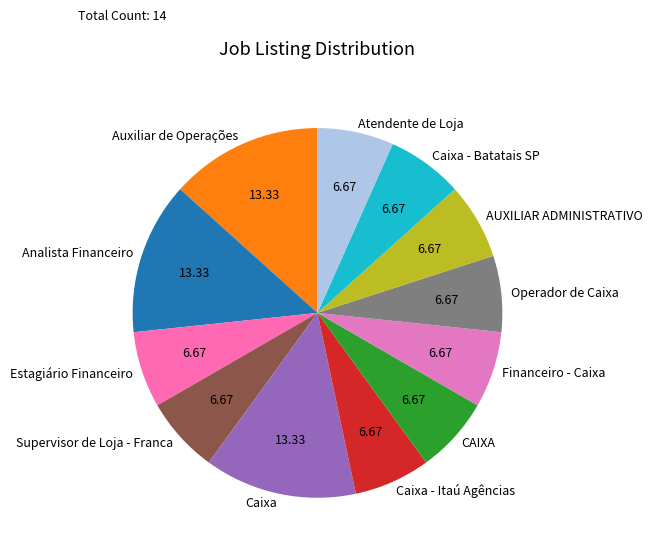

Does Caixa - Batatais SP represent more than half of the total?

No